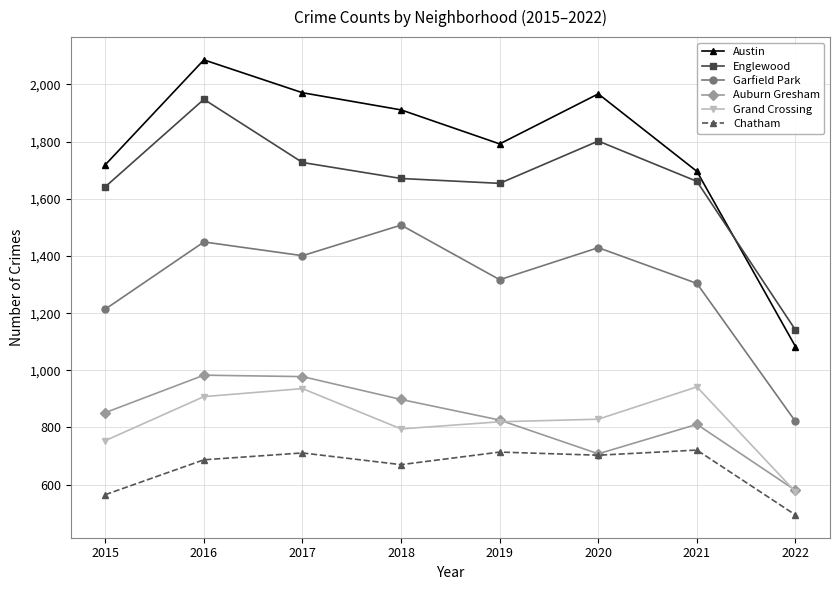

Which category has the lowest value in the Auburn Gresham series?

2022